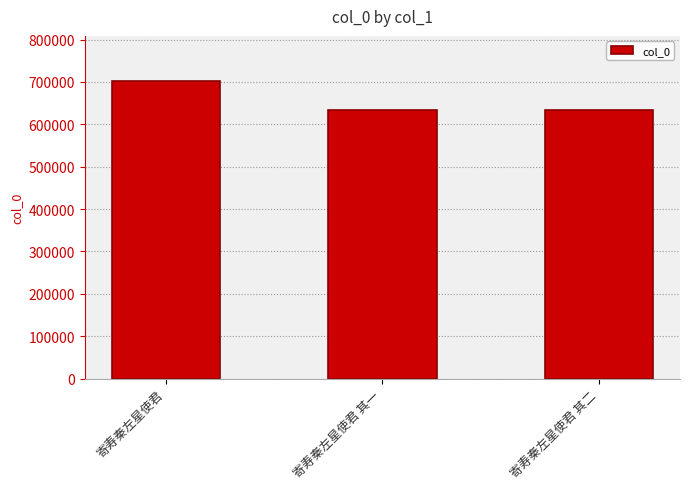

At which category does the chart reach its peak across all series?

寄寿秦左星使君